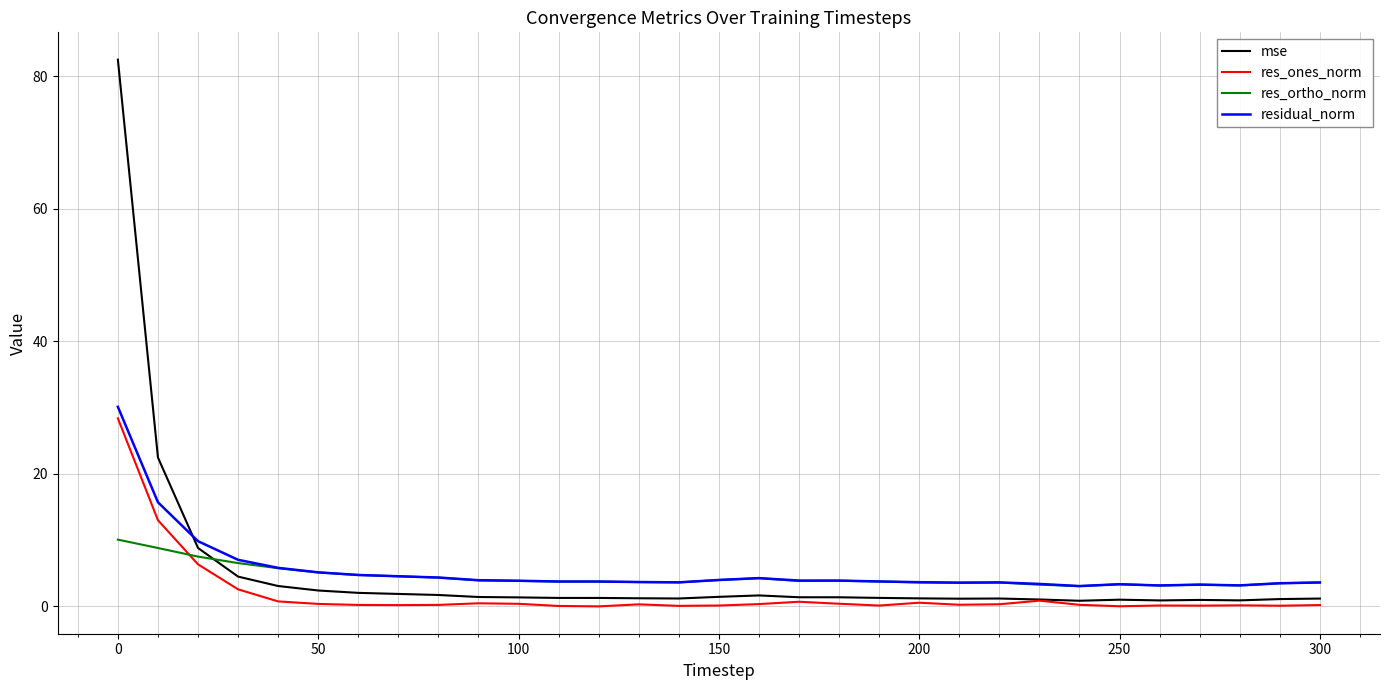

Which series ends up on top after the final intersection of mse and residual_norm?

residual_norm